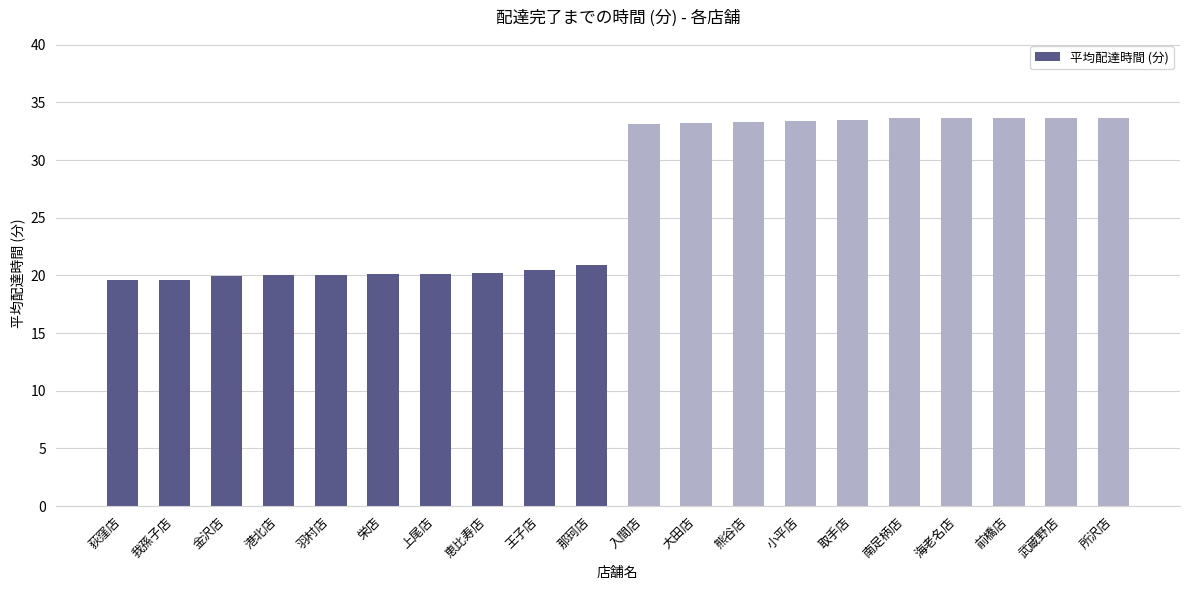

What is the minimum value shown in the chart?

19.6